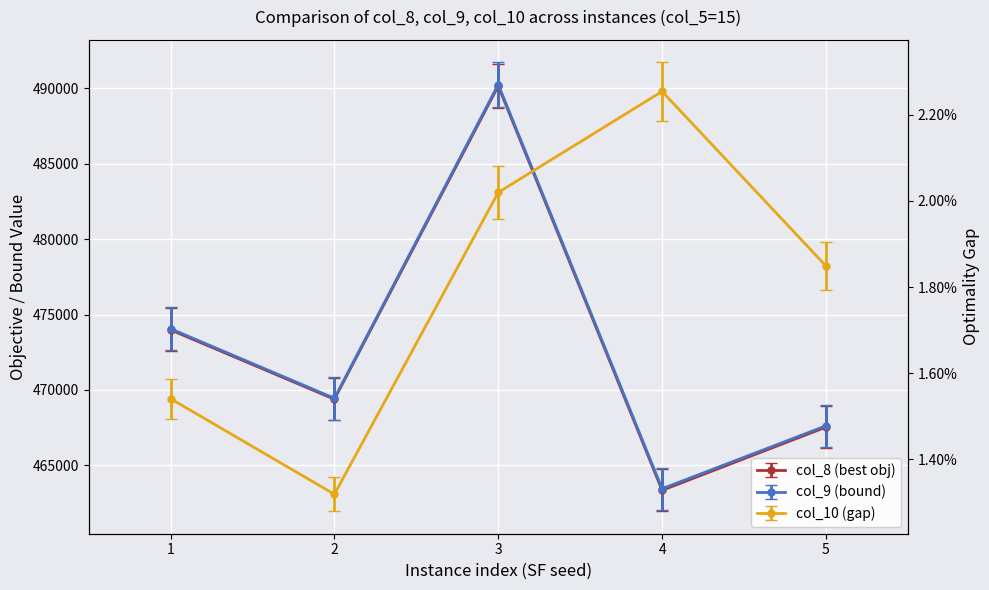

True or false: col_8 and col_9 intersect in this chart.

False